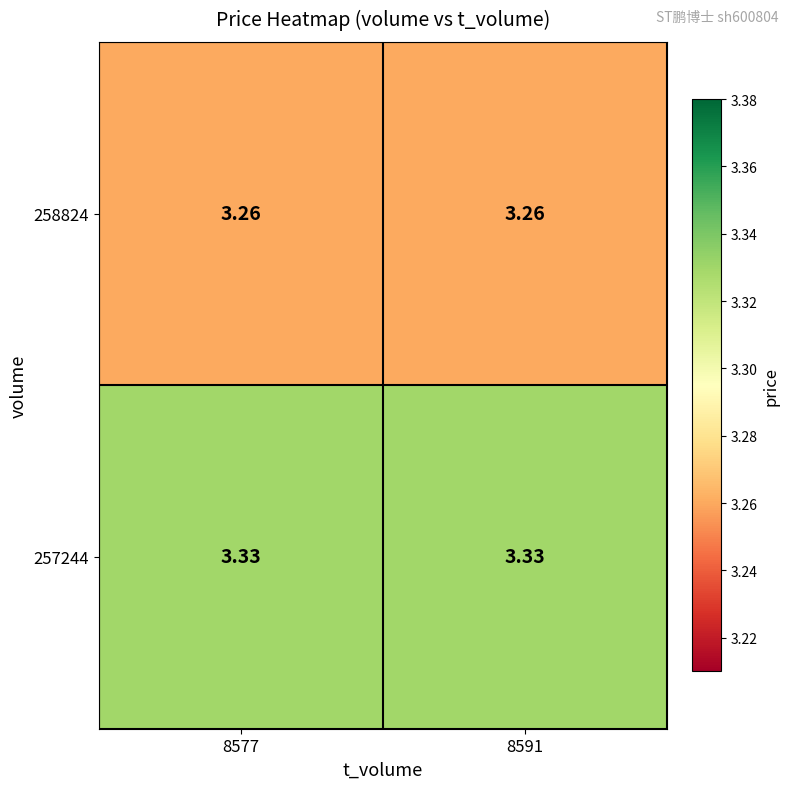

Is the value of 258824 at 8591 greater than the value of 257244 at 8577?

No